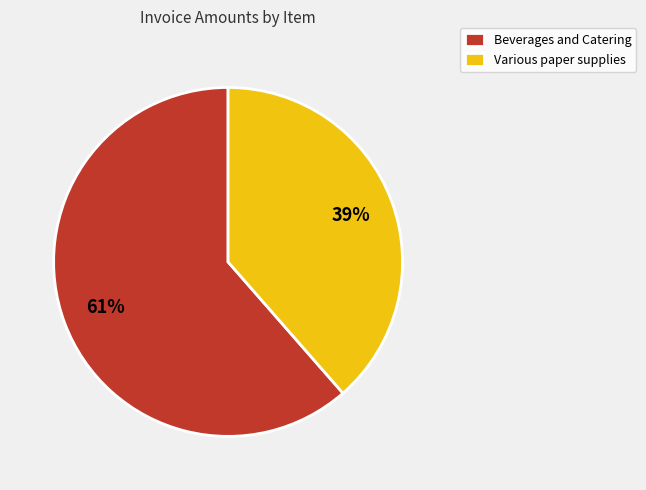

Does any single category account for the majority?

Yes